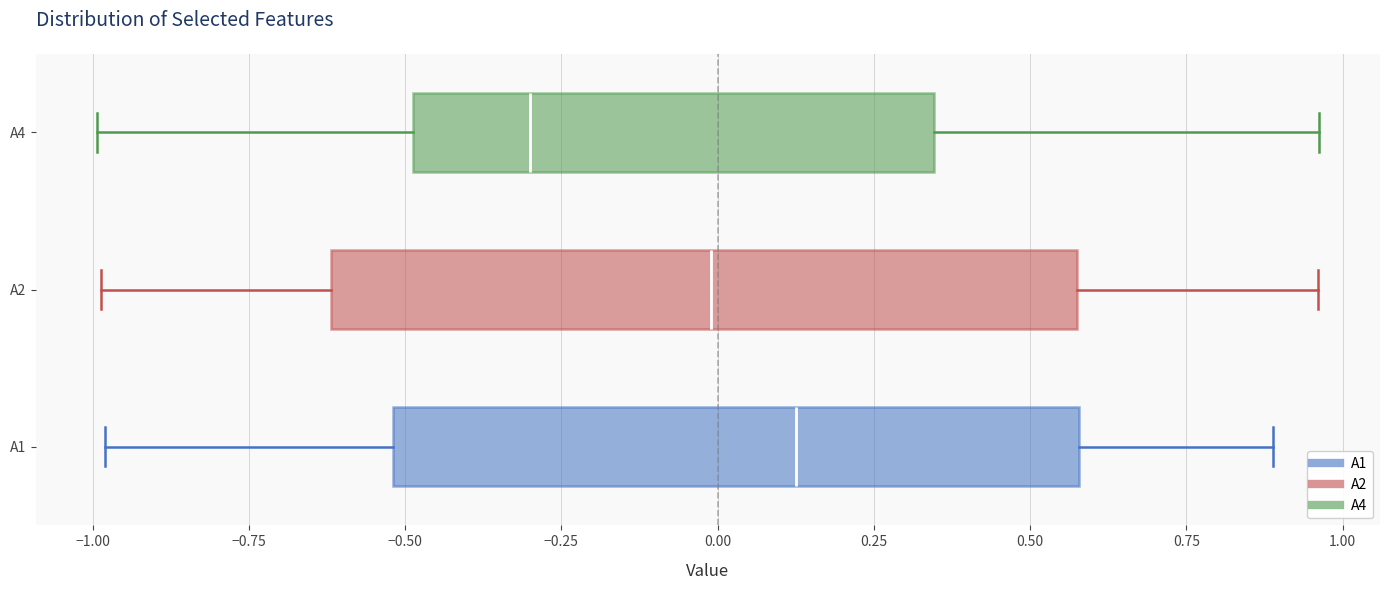

Which box's median line is the furthest to the right?

A1